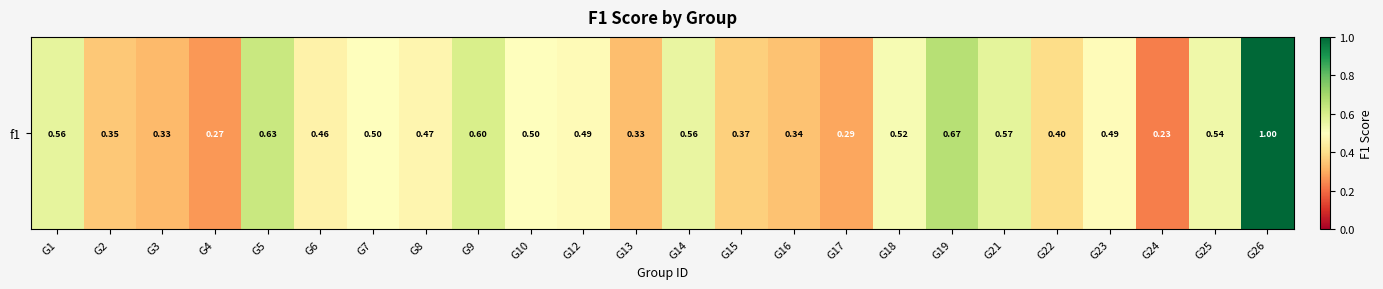

At which label is the value closest to 0?

G24